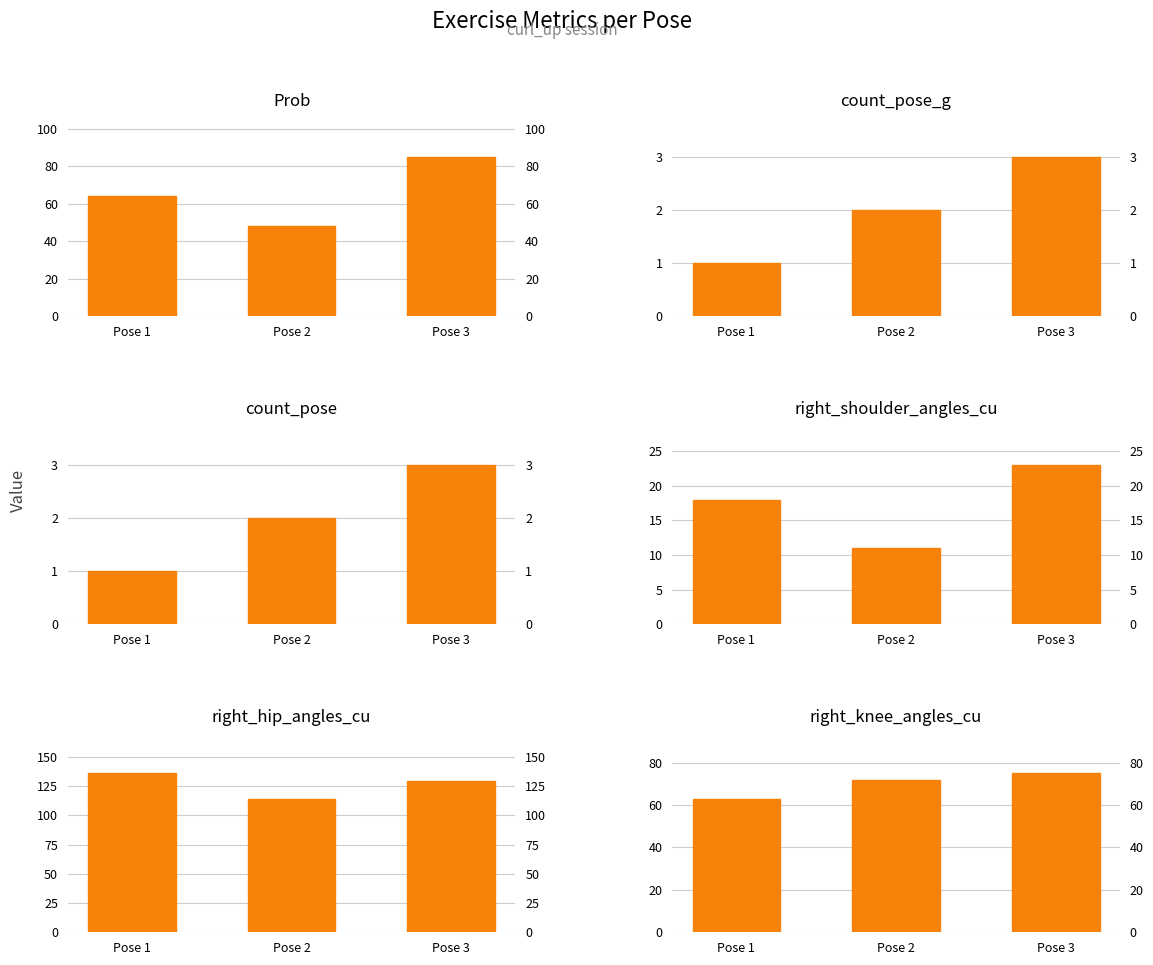

Are the bars horizontal?

No